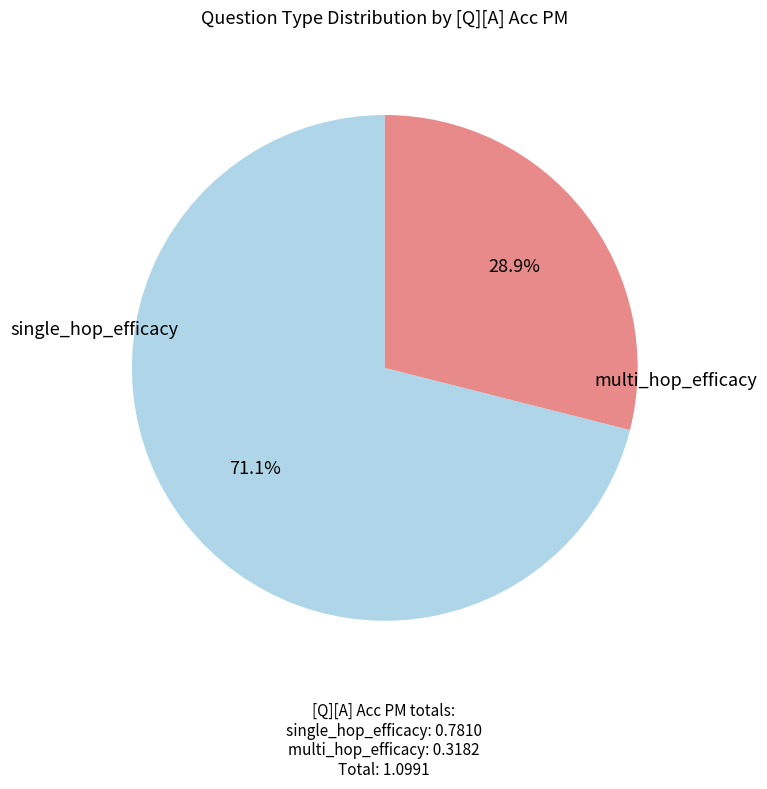

To the nearest percent, what is the combined percentage of single_hop_efficacy and multi_hop_efficacy?

100%